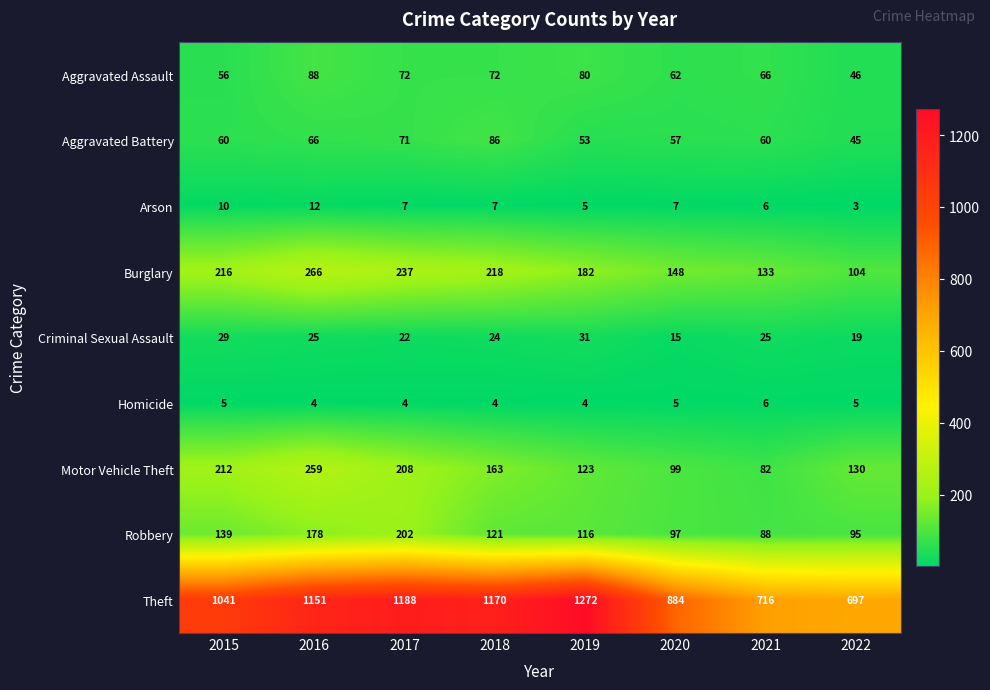

Which series has the widest spread of values?

Theft